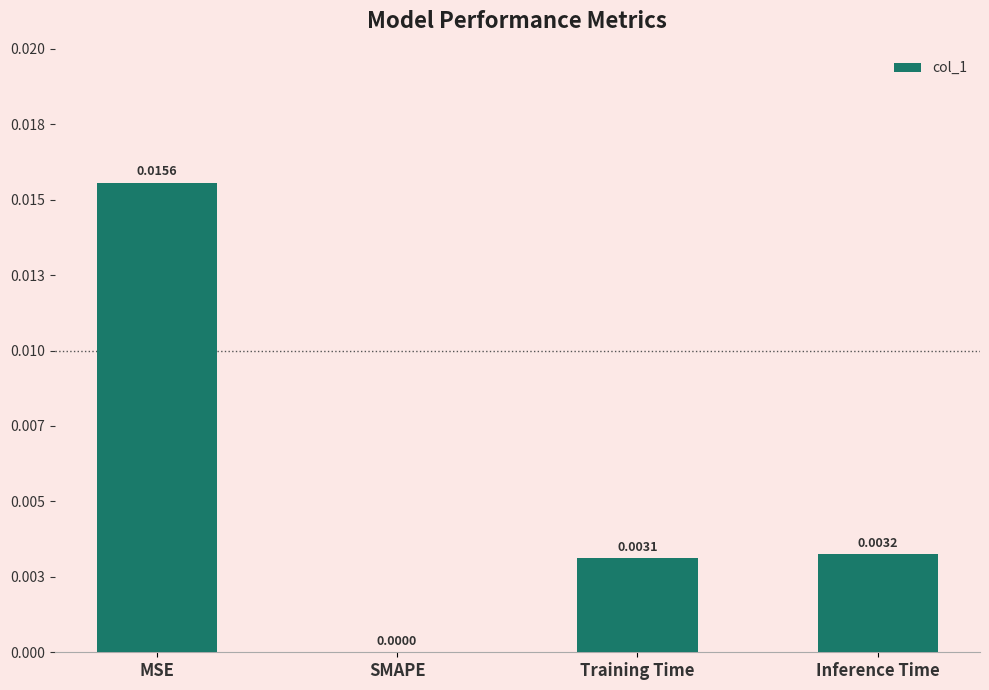

Does the chart contain stacked bars?

No